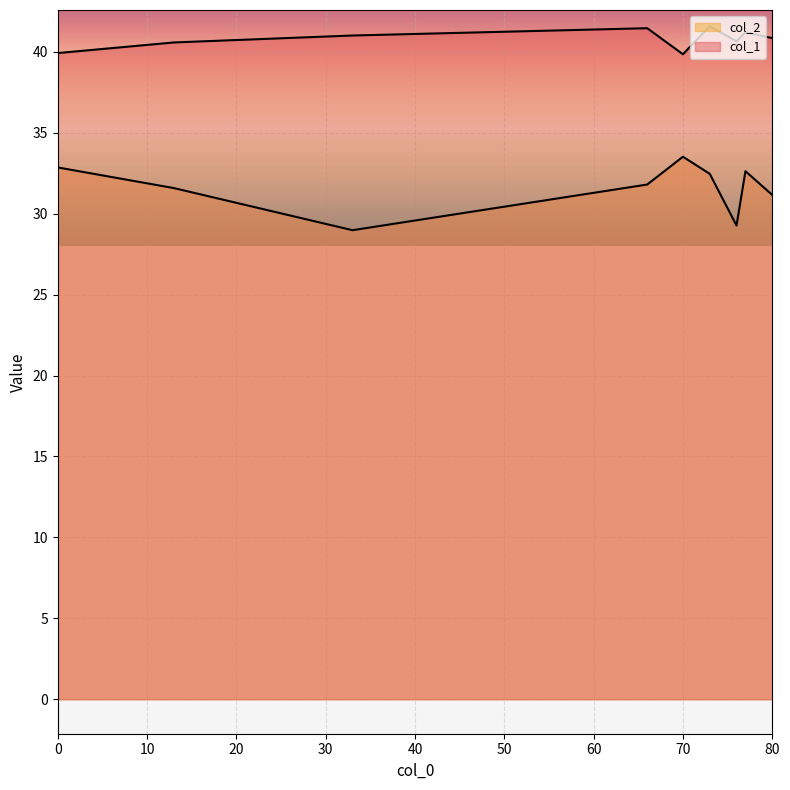

How many data points in col_2 are less than 31?

2